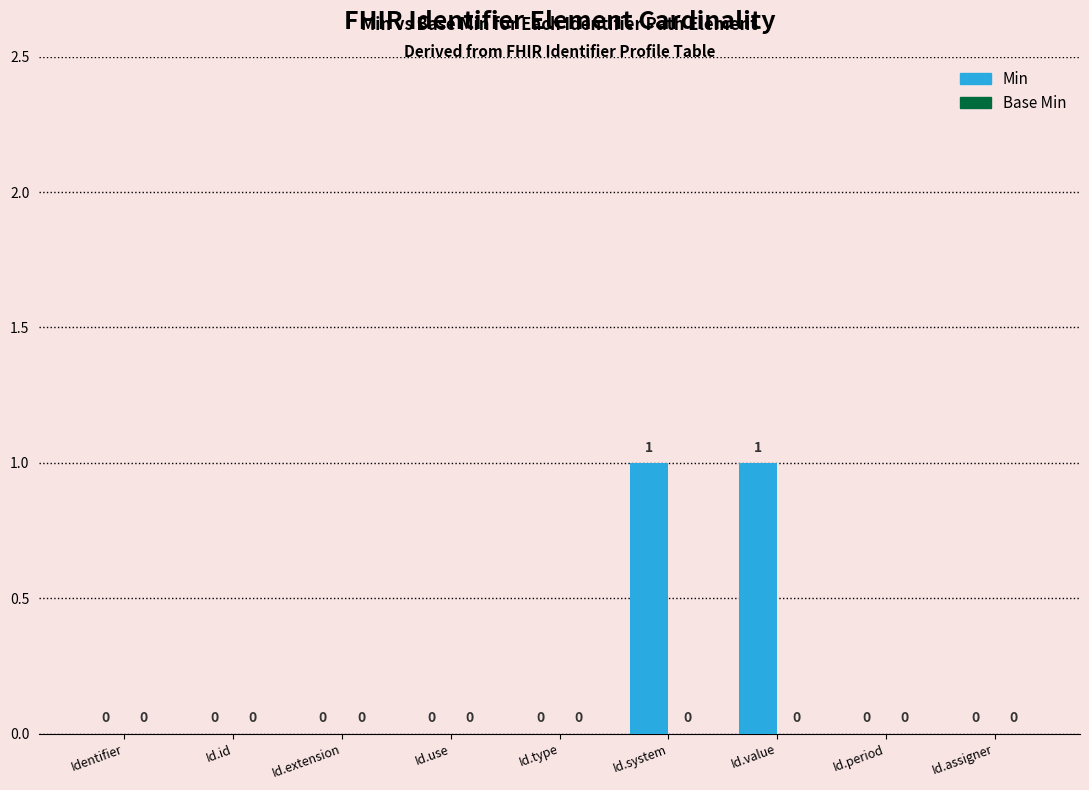

Between Id.system and Id.period, which is larger?

Id.system